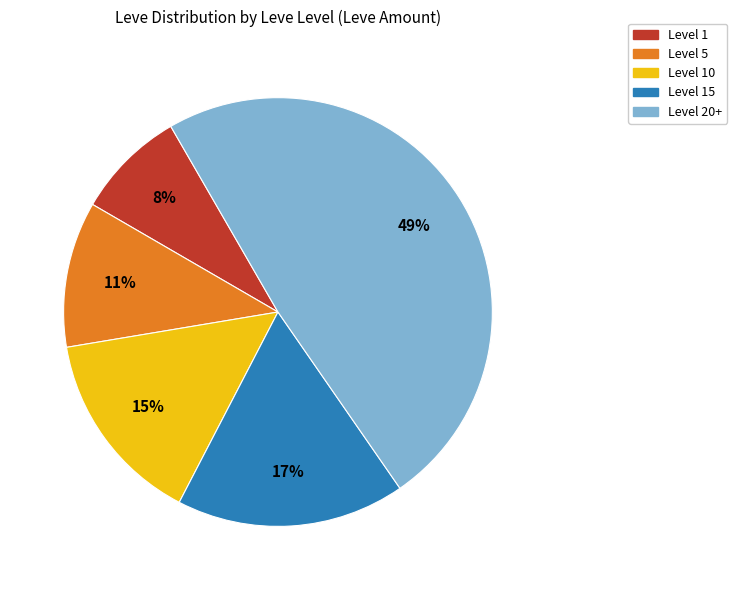

What is the smallest slice in the pie chart?

Level 1